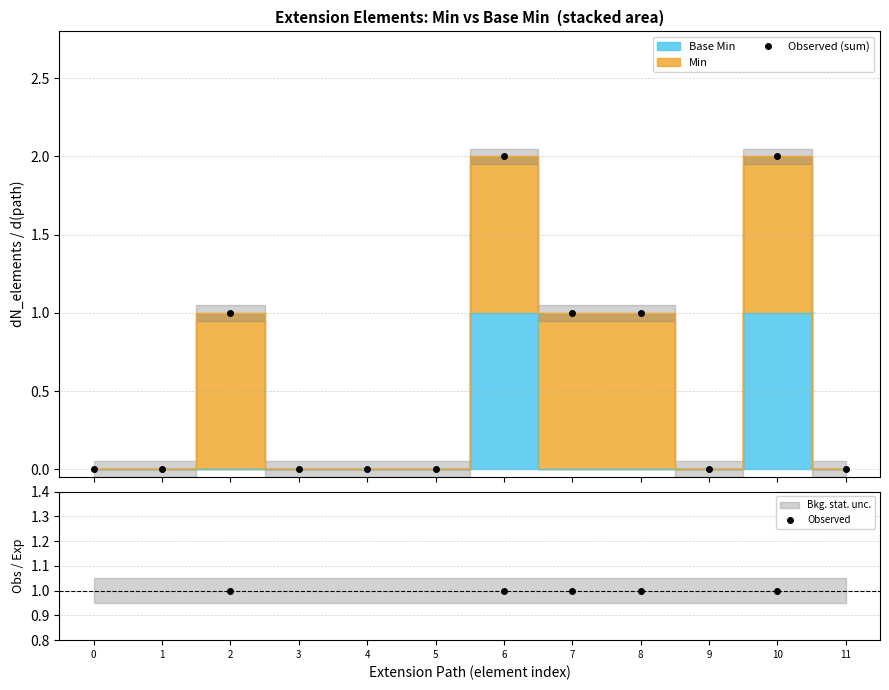

What is the value of the Observed (sum) point at the 9th from the left?

1